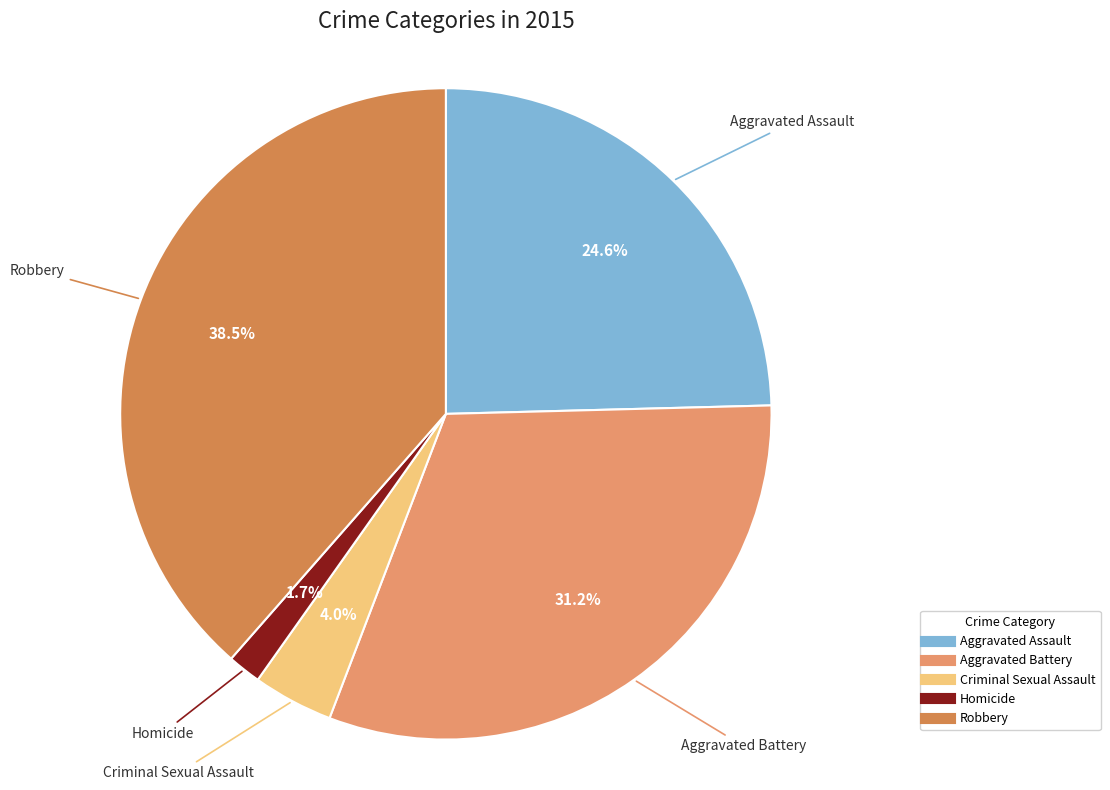

To the nearest percent, what percentage of the pie is Aggravated Battery?

31%